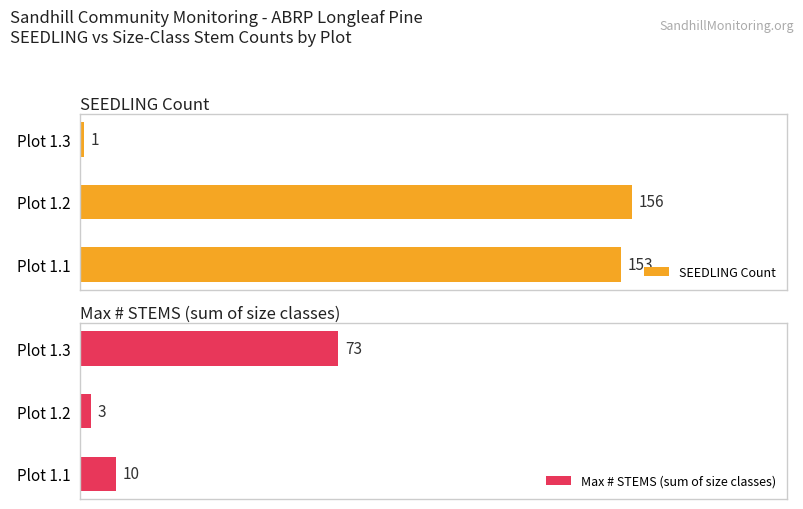

Which series has the largest total across all categories?

SEEDLING Count